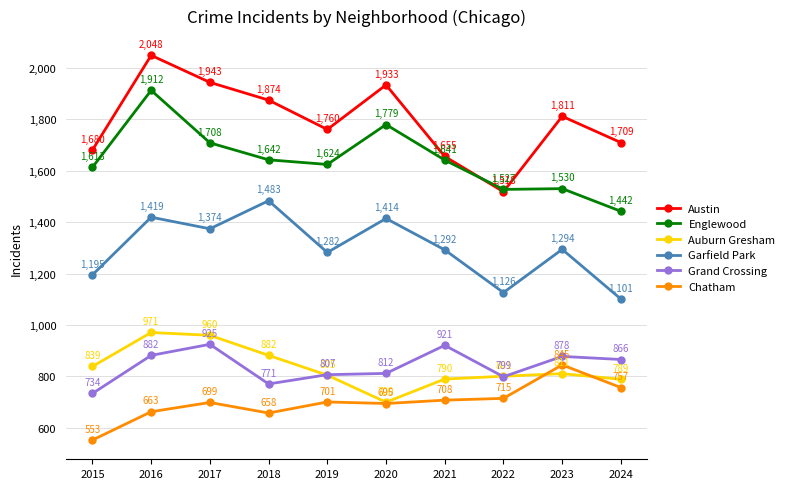

True or false: Auburn Gresham and Garfield Park cross at least once.

False